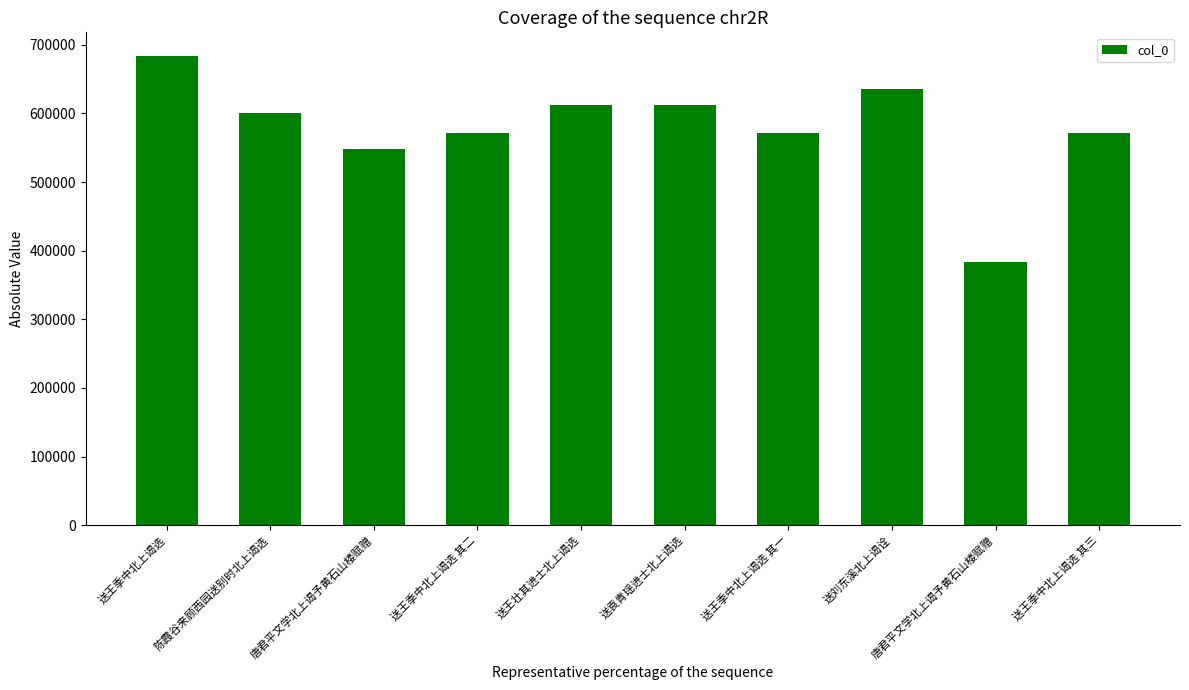

How many bars are there in total?

10